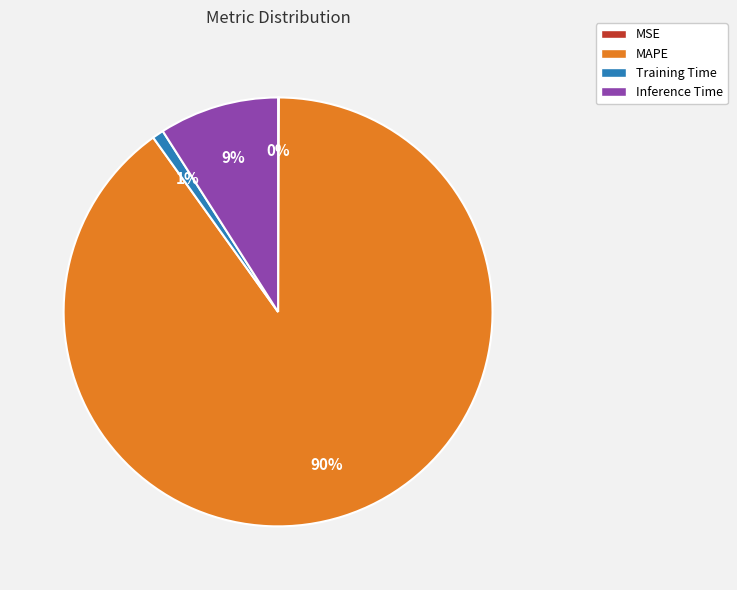

Which category has the biggest portion of the pie?

MAPE